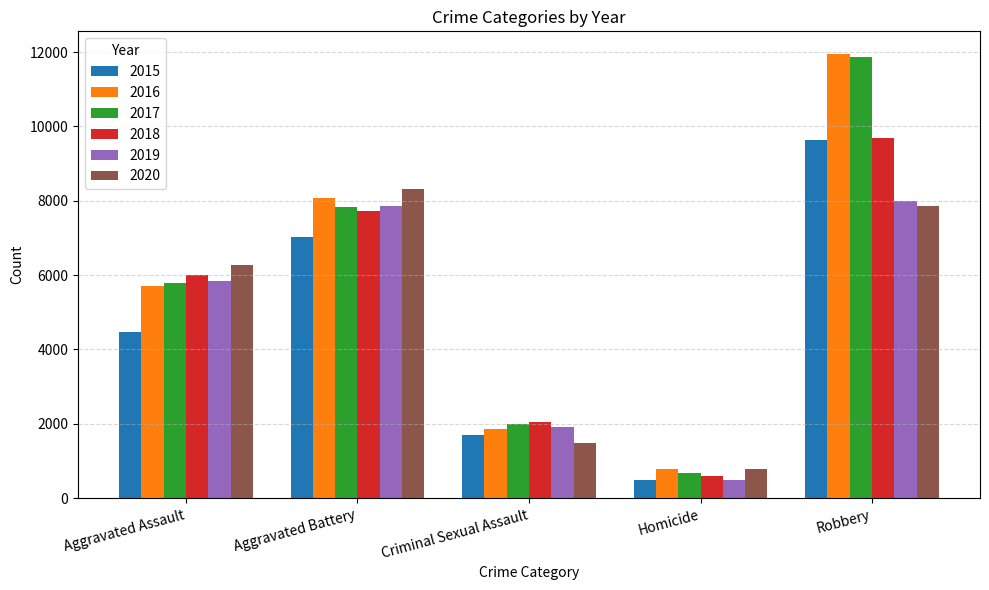

Where is 2017 nearest to the value 6276?

Aggravated Assault